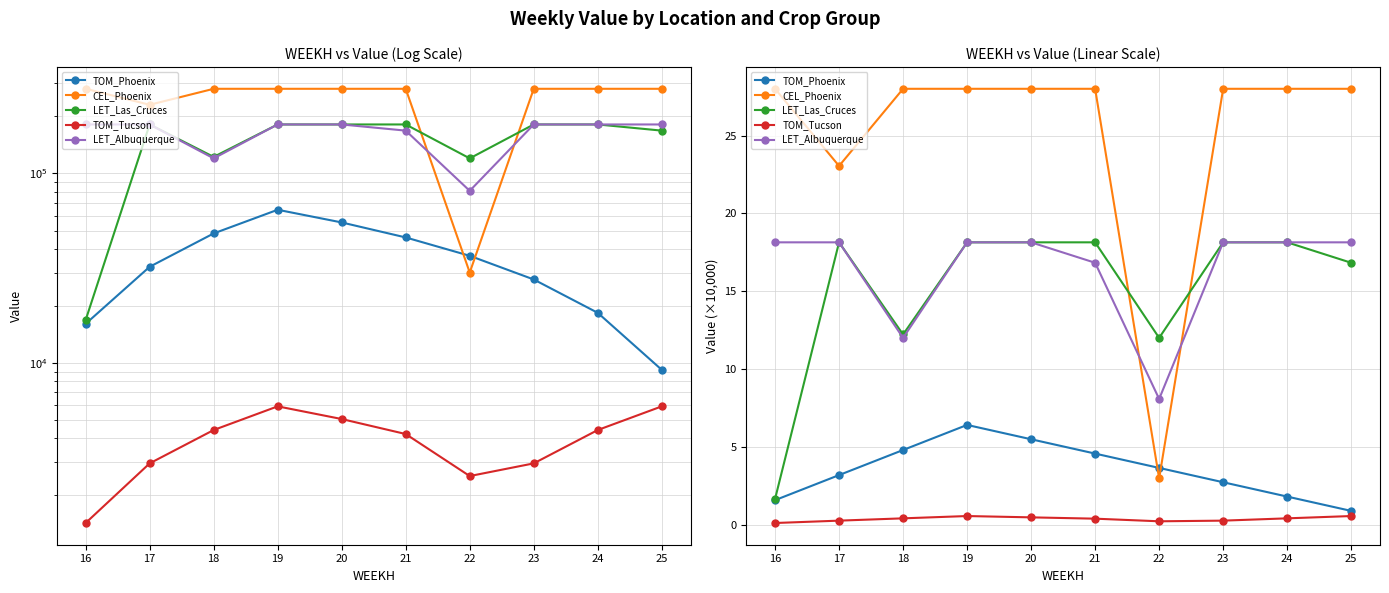

Reading left to right, extract all data points from this chart.

TOM_Phoenix: 1.6	3.2	4.8	6.4	5.5	4.6	3.7	2.8	1.8	0.9
CEL_Phoenix: 28.0	23.1	28.0	28.0	28.0	28.0	3.0	28.0	28.0	28.0
LET_Las_Cruces: 1.7	18.1	12.2	18.1	18.1	18.1	12.0	18.1	18.1	16.8
TOM_Tucson: 0.1	0.3	0.4	0.6	0.5	0.4	0.3	0.3	0.4	0.6
LET_Albuquerque: 18.1	18.1	12.0	18.1	18.1	16.8	8.1	18.1	18.1	18.1